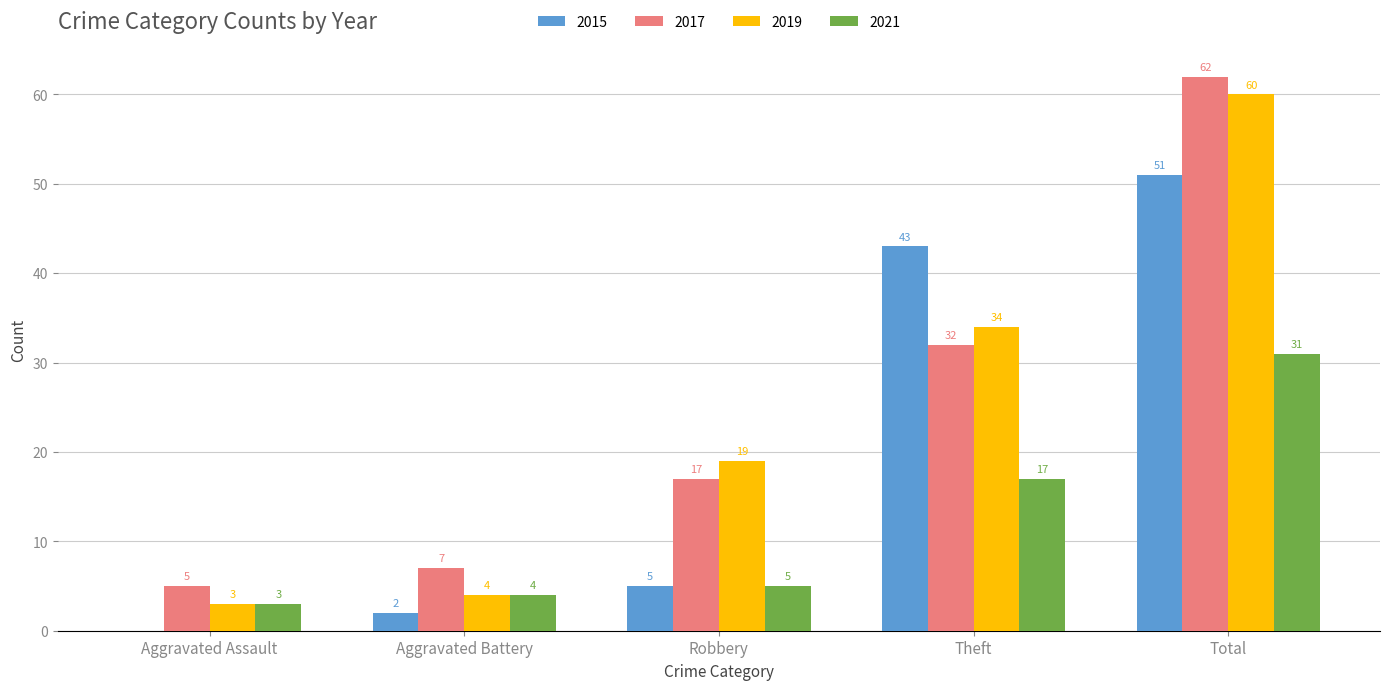

How many data points does each series have?

5